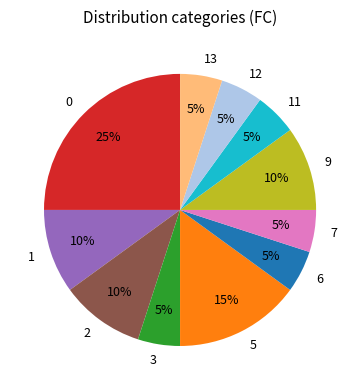

Approximately how many times larger is the value at 0 compared to 7?

5.0